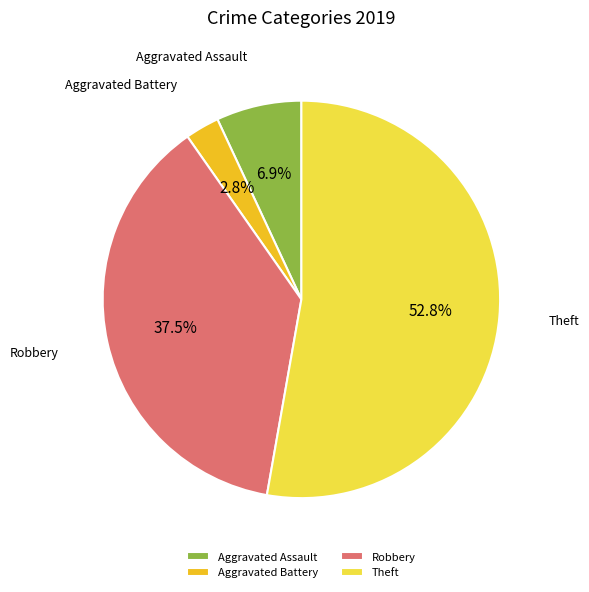

How many segments does this pie chart have?

4